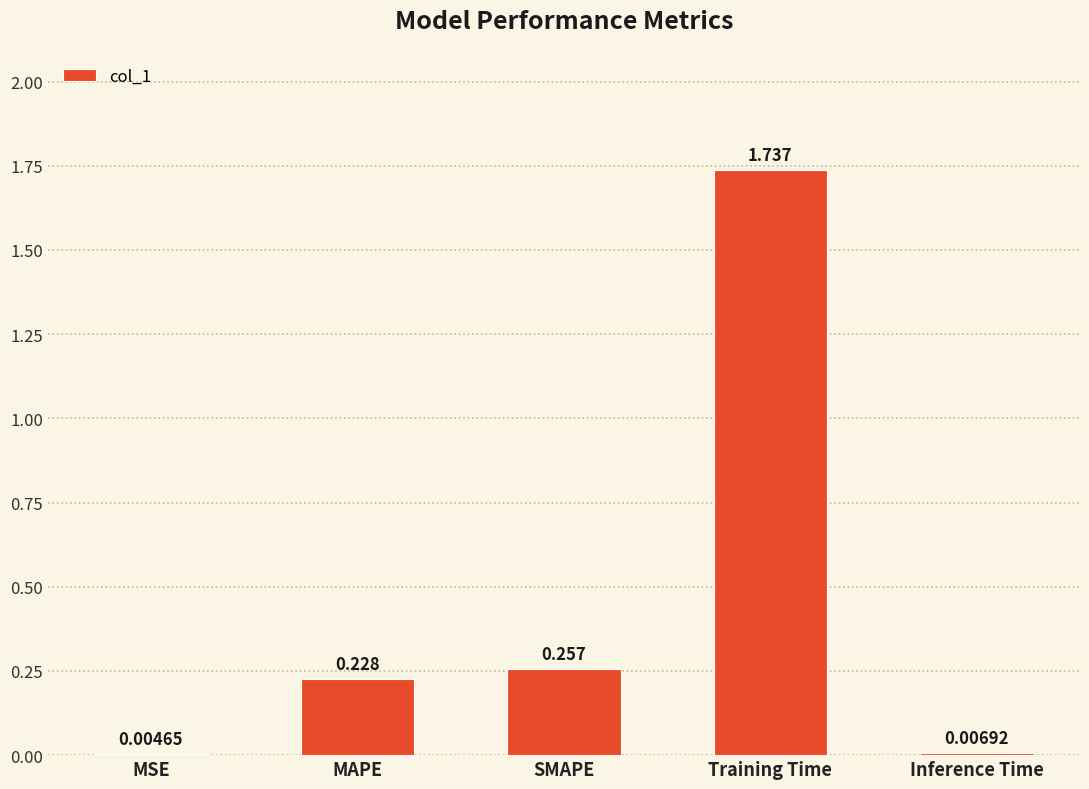

Between MAPE and Training Time, which is larger?

Training Time